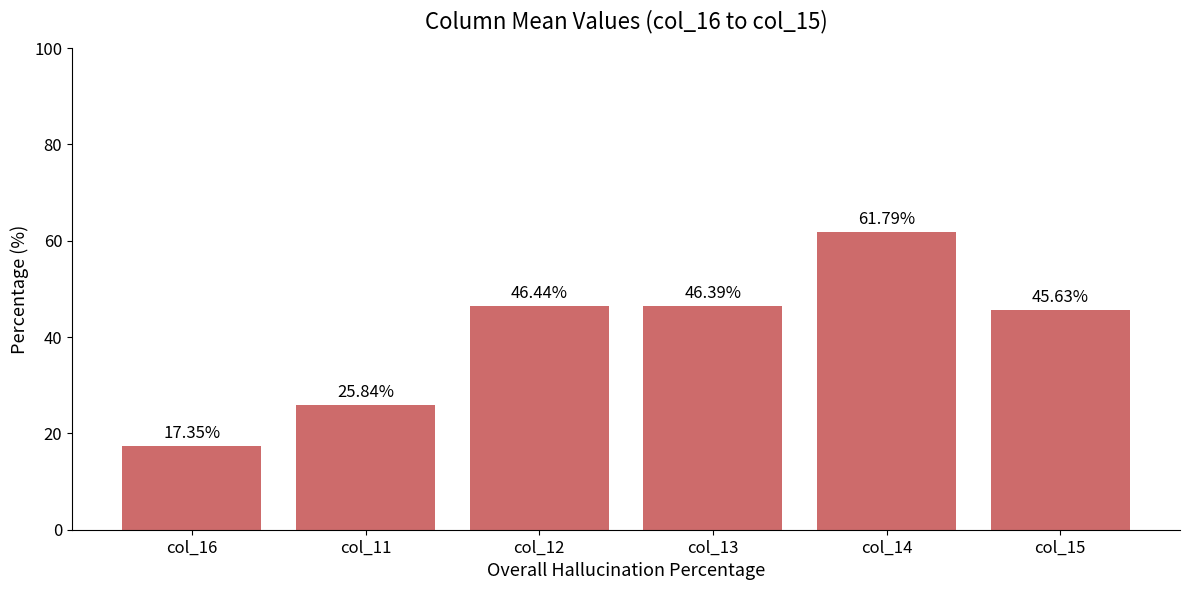

Which category has the lowest value across all series?

col_16